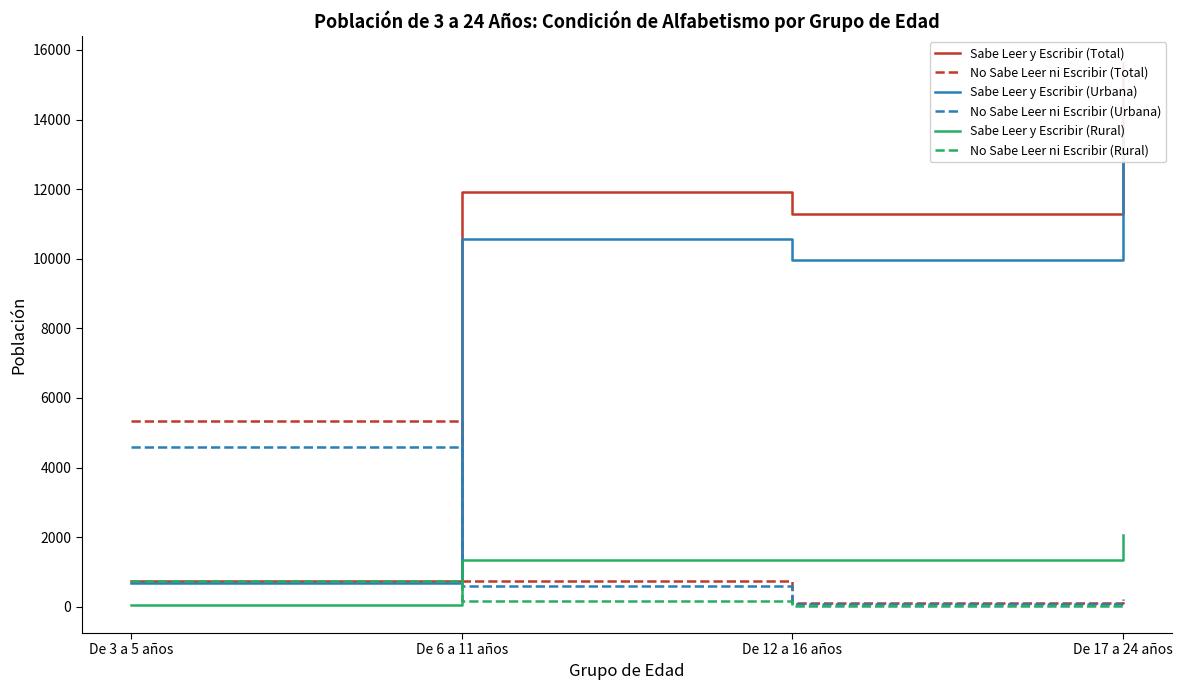

What are all the series names shown in the legend?

Sabe Leer y Escribir (Total), No Sabe Leer ni Escribir (Total), Sabe Leer y Escribir (Urbana), No Sabe Leer ni Escribir (Urbana), Sabe Leer y Escribir (Rural), No Sabe Leer ni Escribir (Rural)